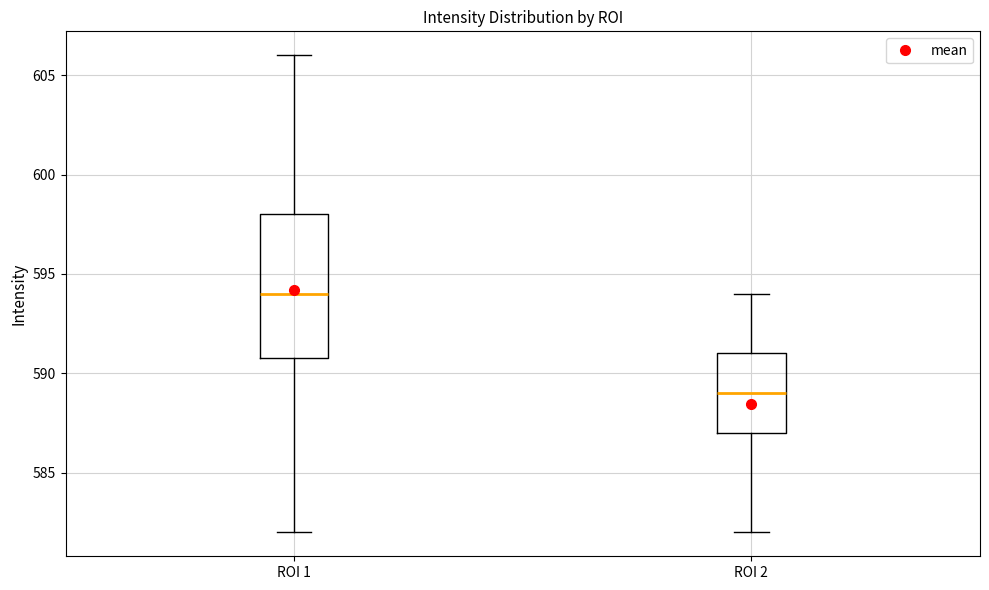

Reading left to right, transcribe this box plot: for each box, give where its median line is, the range the box spans, and where its two whiskers end, as read against the y-axis. The values are not printed on the chart, so give them approximately, as read against the axis.

ROI 1: median 594, box 591 to 598, whiskers 582 to 606
ROI 2: median 589, box 587 to 591, whiskers 582 to 594